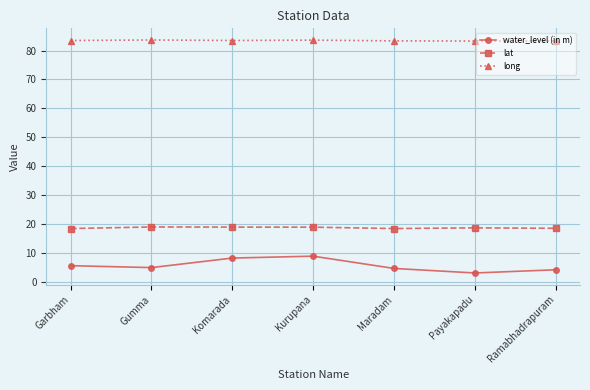

Which series has the largest range (max minus min)?

water_level (in m)